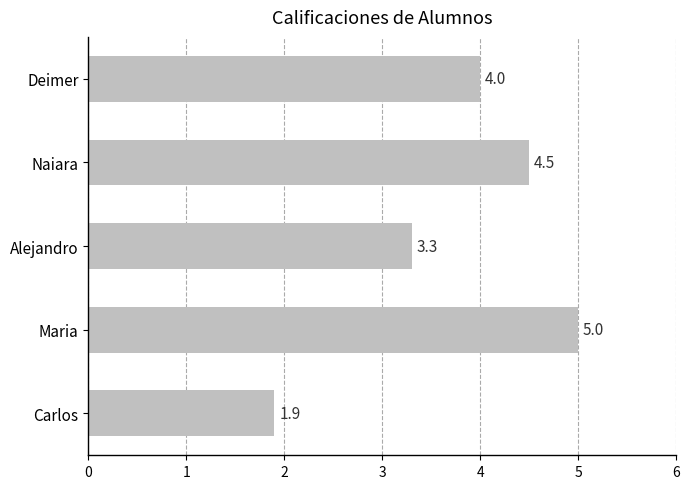

List the labels in order of value, largest first.

Maria, Naiara, Deimer, Alejandro, Carlos